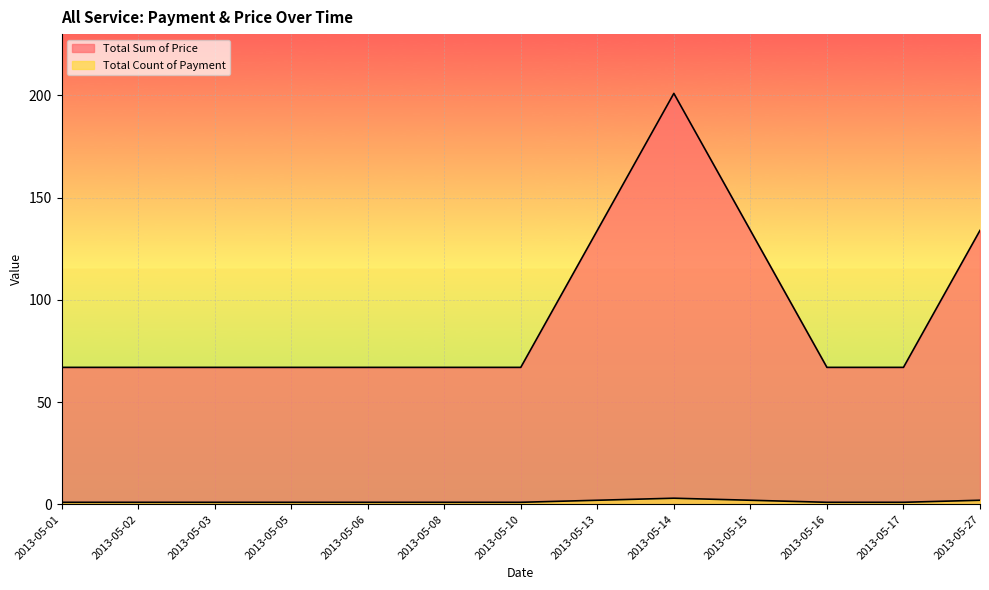

What is the difference between the highest and lowest values at 2013-05-05?

66